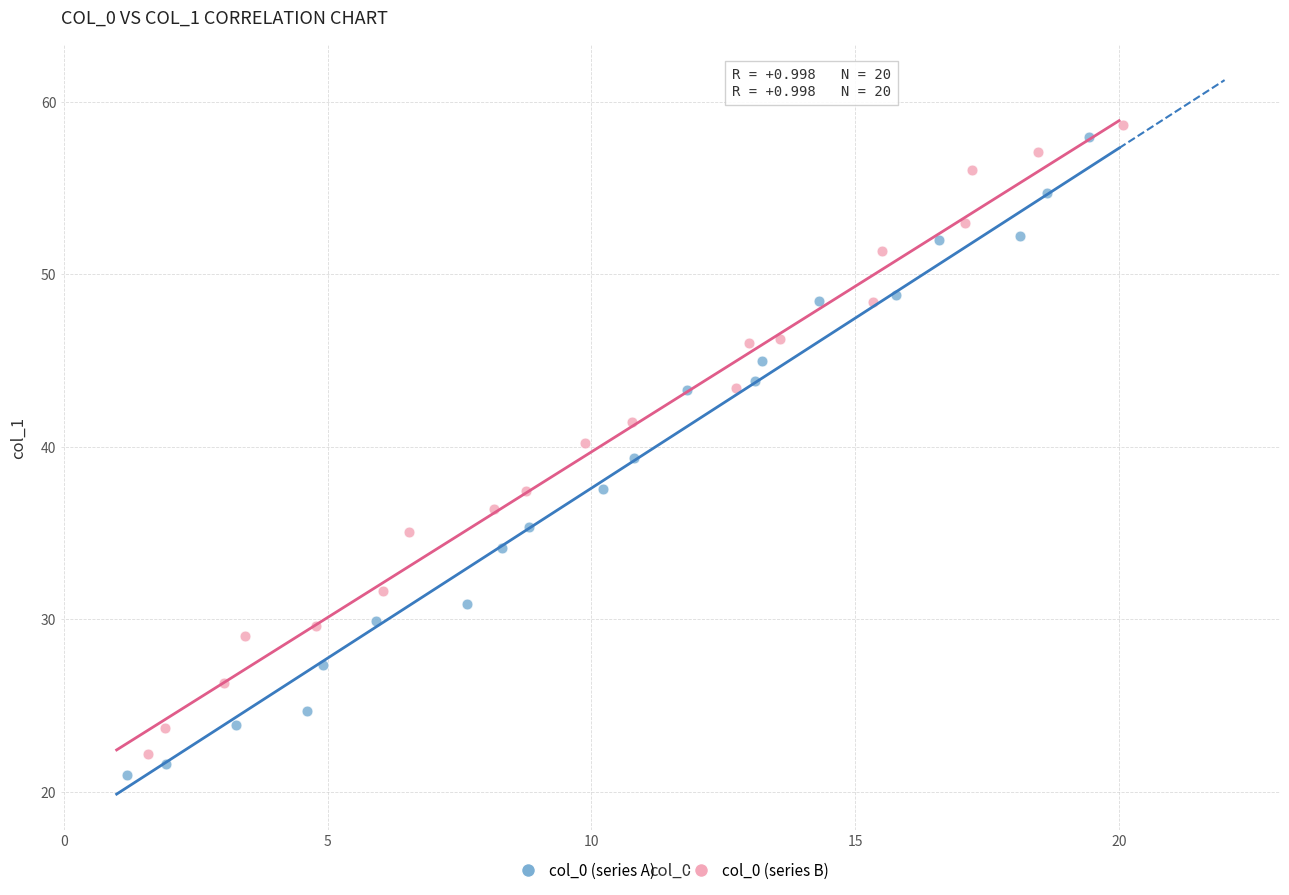

Which series has the widest spread of Y values?

col_0 (series A)